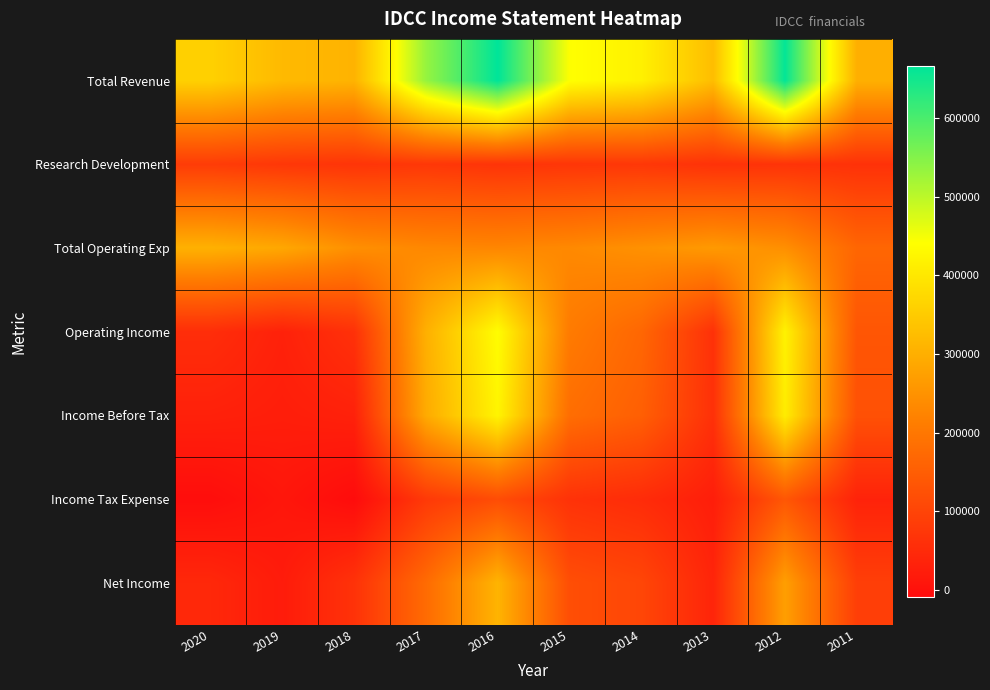

Reading left to right, what are all the values shown in this chart?

Total Revenue: 2020=359000	2019=318900	2018=307400	2017=532900	2016=665900	2015=441400	2014=415800	2013=325400	2012=663100	2011=301700
Research Development: 2020=84600	2019=74900	2018=69700	2017=75700	2016=68700	2015=72700	2014=75300	2013=64700	2012=67900	2011=63800
Total Operating Exp: 2020=303800	2019=286600	2018=244800	2017=231400	2016=228500	2015=233900	2014=247600	2013=262700	2012=244200	2011=167000
Operating Income: 2020=55200	2019=32300	2018=62600	2017=301500	2016=437300	2015=207600	2014=168200	2013=62700	2012=418800	2011=134800
Income Before Tax: 2020=31300	2019=25900	2018=32100	2017=292400	2016=422300	2015=181000	2014=153500	2013=61500	2012=408600	2011=124600
Income Tax Expense: 2020=-6600	2019=11000	2018=-9400	2017=79100	2016=116800	2015=64600	2014=52100	2013=25800	2012=136800	2011=35100
Net Income: 2020=44800	2019=20900	2018=65000	2017=176200	2016=309000	2015=119200	2014=104300	2013=38200	2012=271800	2011=89500